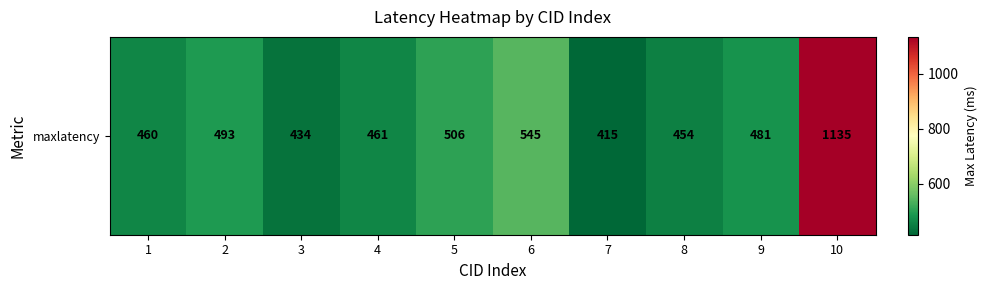

Is it true that the value at 7 is 85?

False